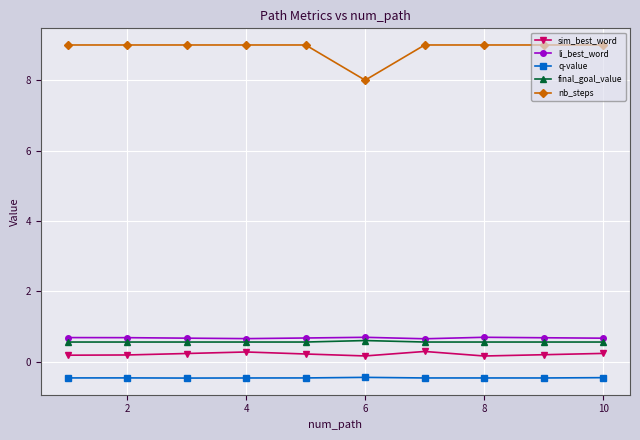

True or false: q-value and nb_steps cross at least once.

False